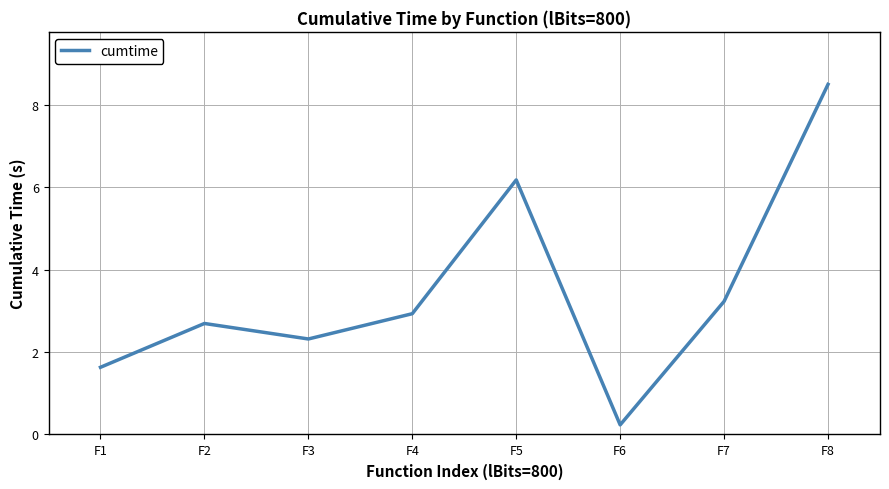

Rank the categories by value from lowest to highest.

F6, F1, F3, F2, F4, F7, F5, F8